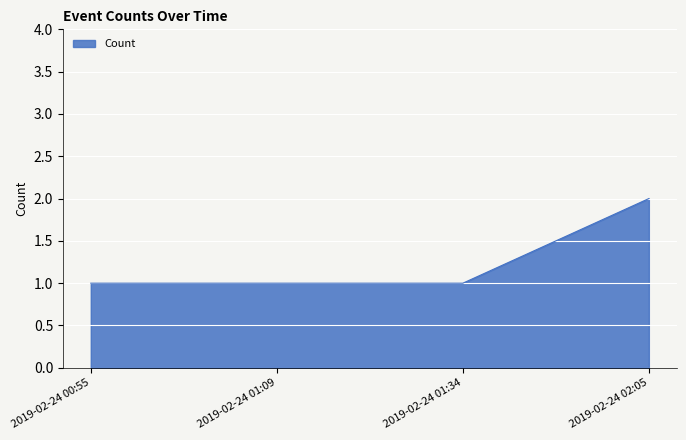

How many series are shown in this chart?

1